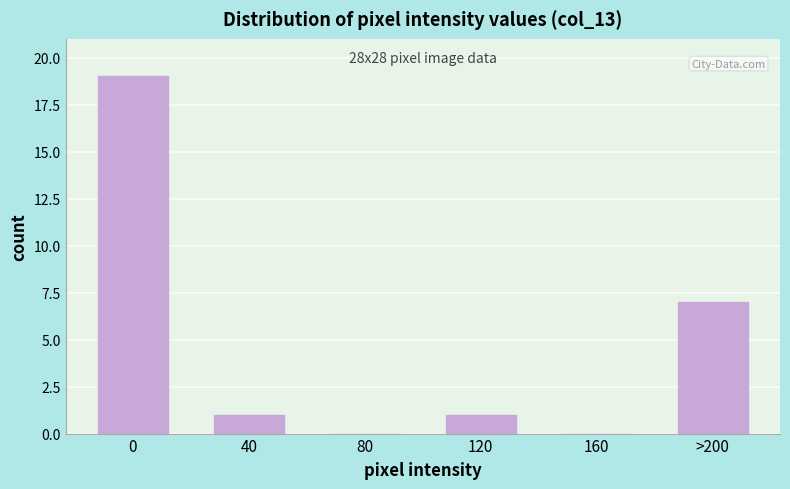

Reading left to right, list all the values displayed in this chart.

0=19	40=1	80=0	120=1	160=0	>200=7